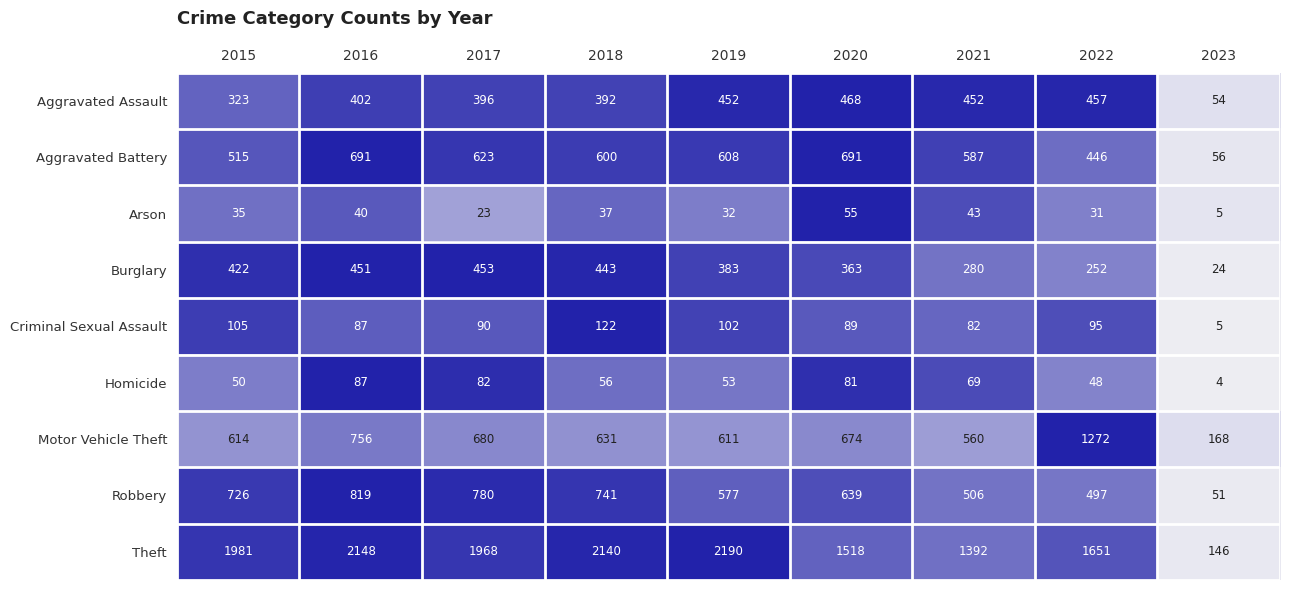

What is the spread (max minus min) of values at 2015?

1946